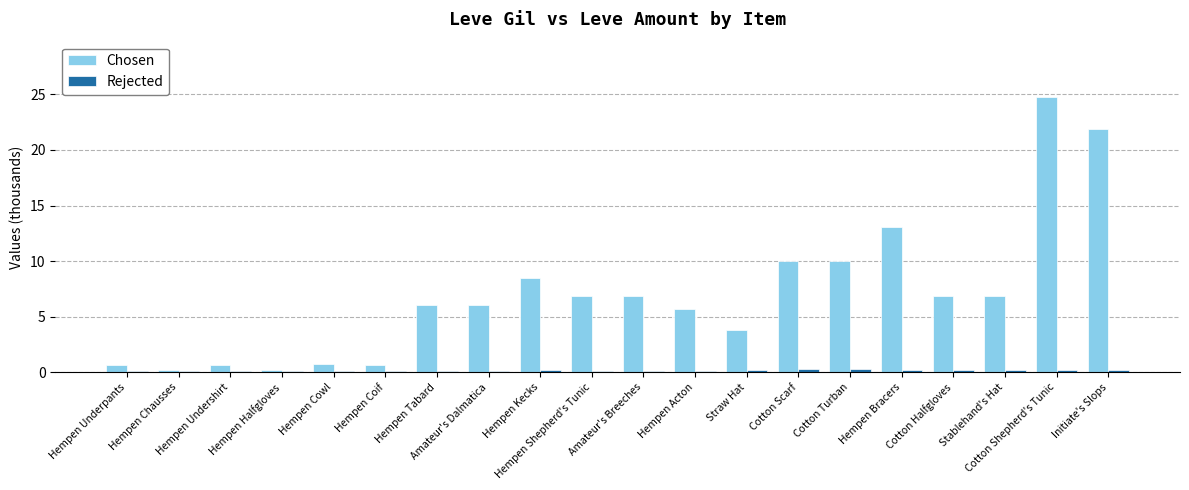

What is the difference between the maximum and minimum values in the Chosen series?

24.6